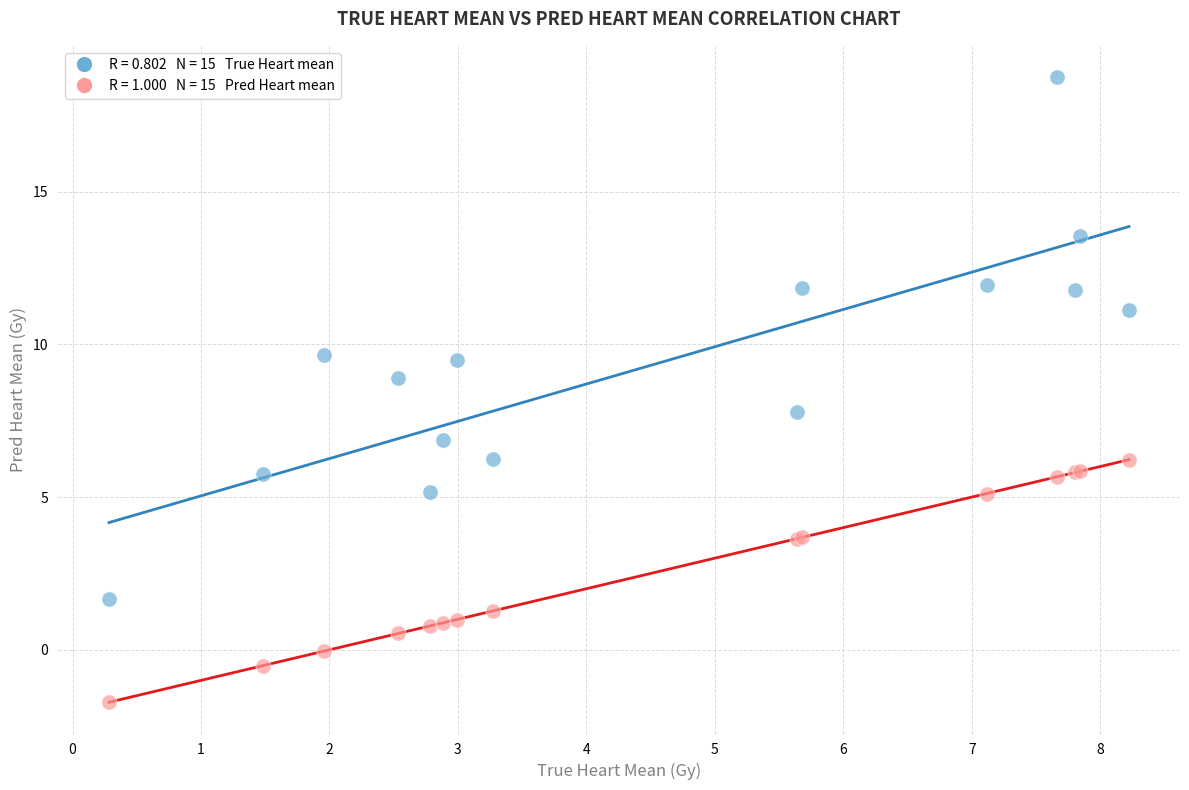

Across all series, what Y value is closest to 8?

7.8